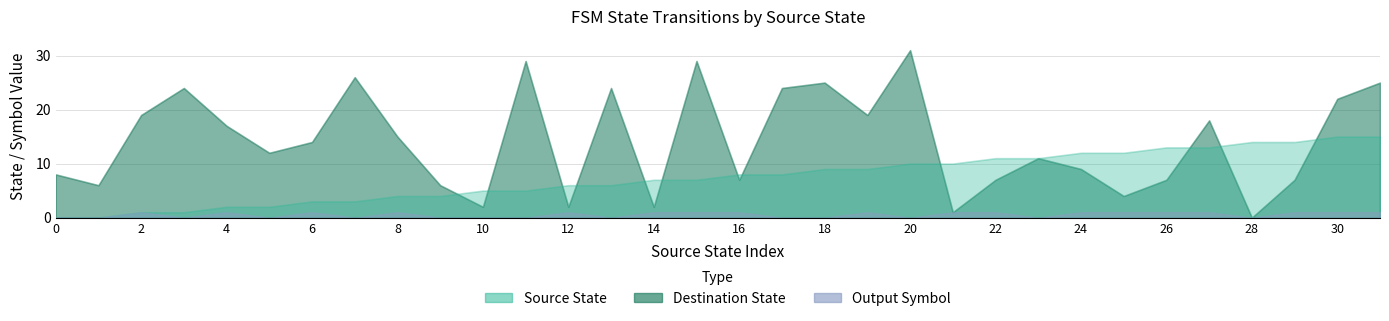

What is the average value of the destination_state series?

14